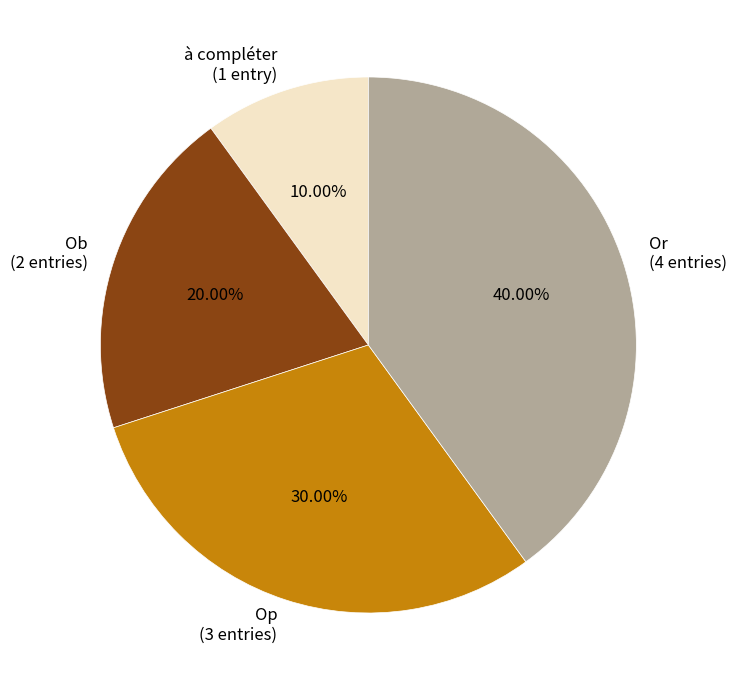

Approximately how many times larger is the value at Or (4 entries) compared to Ob (2 entries)?

2.0